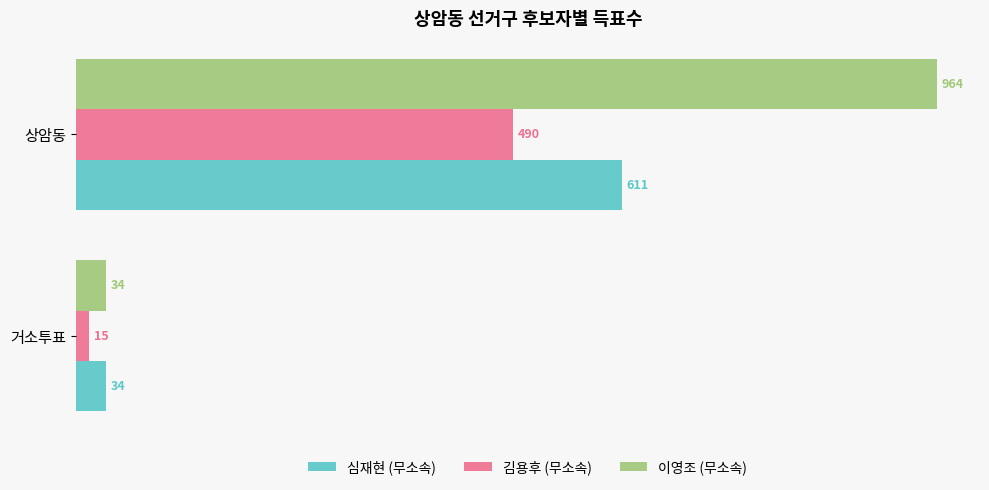

Which series changed the most between 거소투표 and 상암동?

이영조 (무소속)